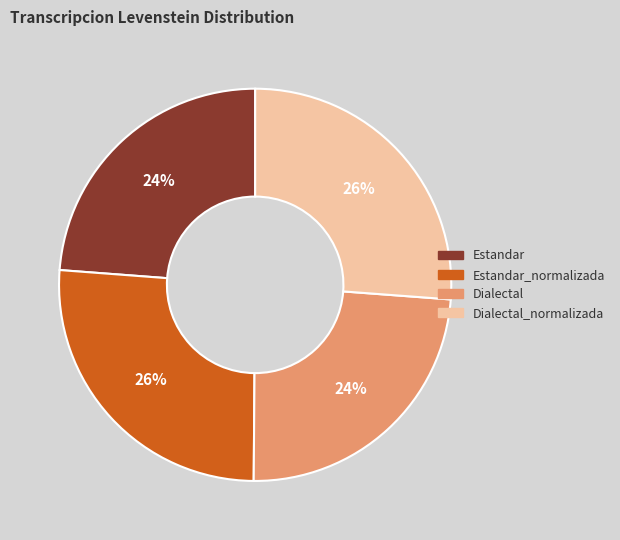

How many segments does this pie chart have?

4